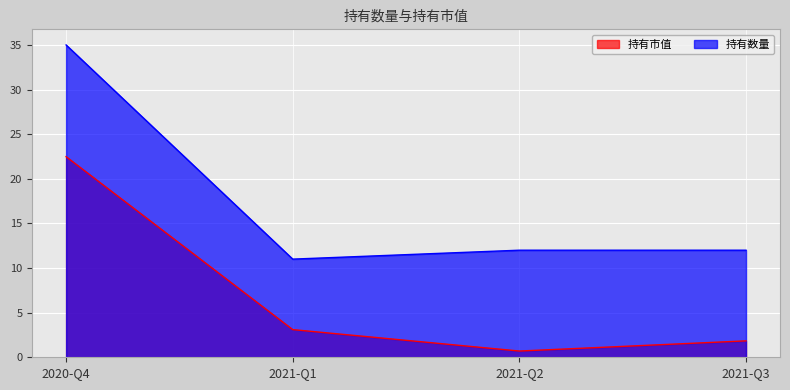

What is the value of the 持有数量 point at the 4th from the left?

12.0